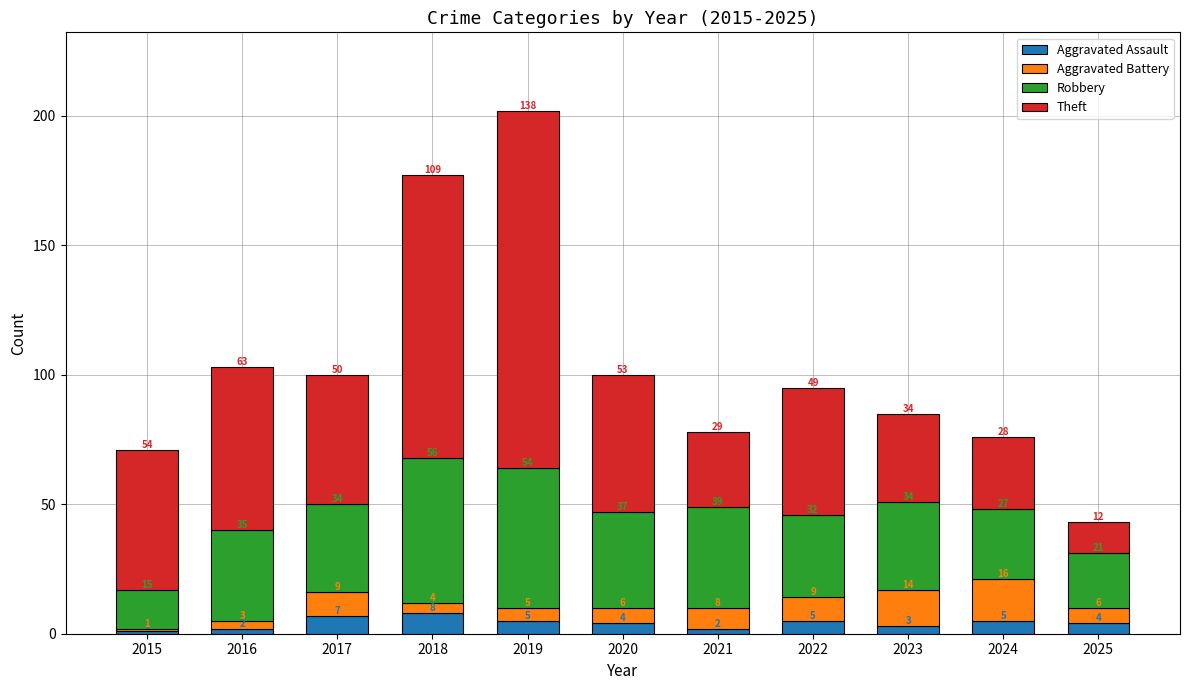

Which category has the lowest value in the Aggravated Assault series?

2015